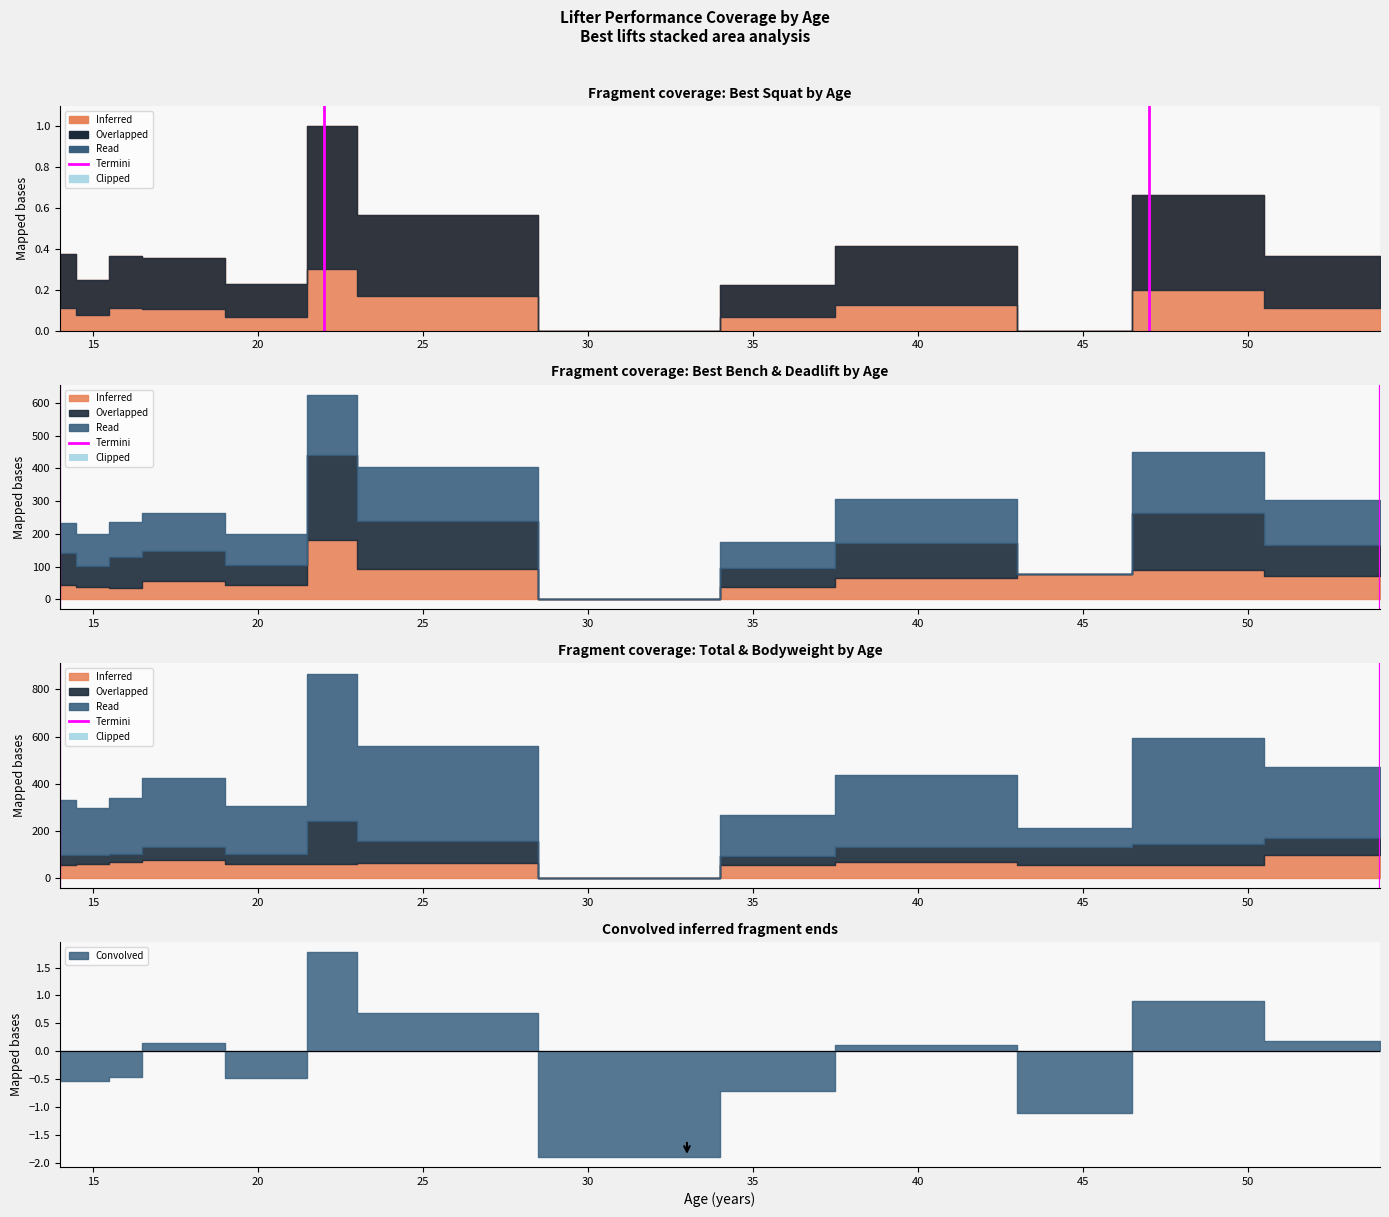

How many values are between 0 and 1?

2